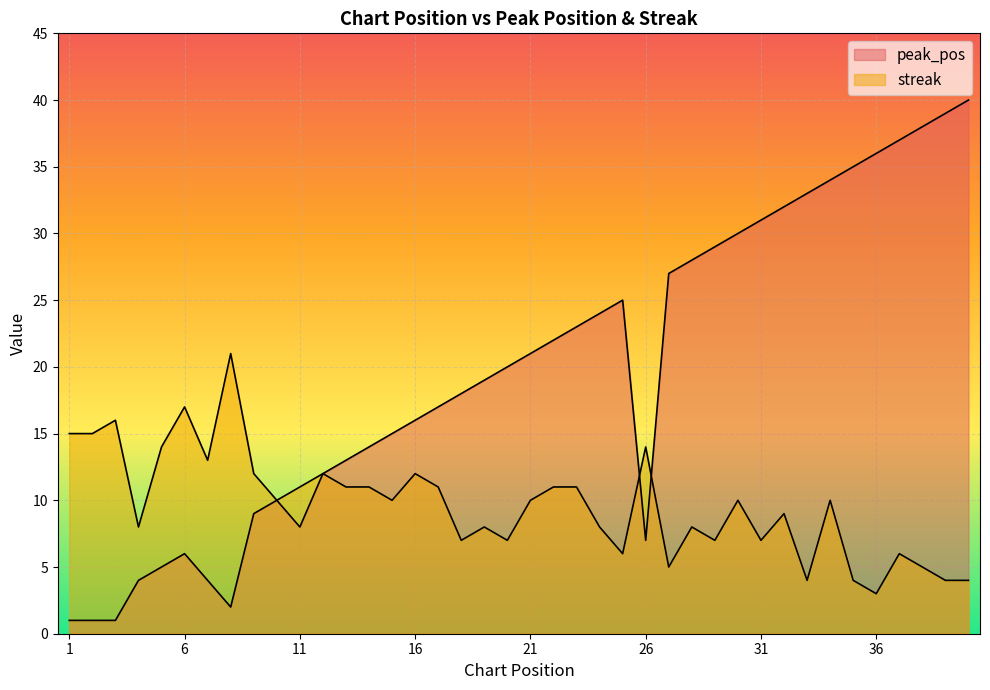

Which series ends up on top after the final intersection of peak_pos and streak?

peak_pos